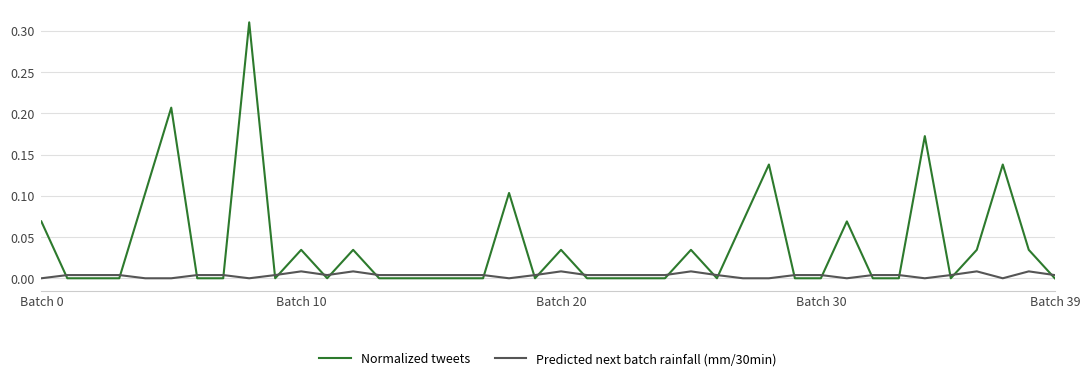

Which series has the largest range (max minus min)?

Normalized tweets